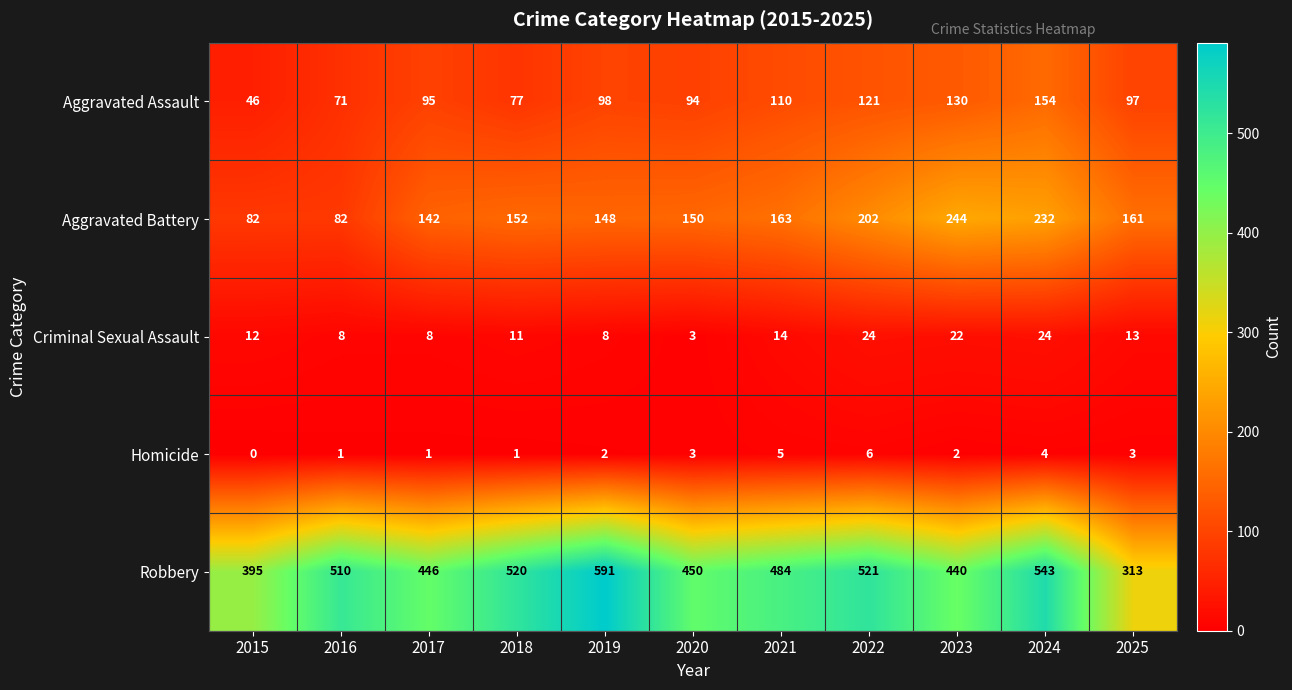

How many series are shown in this chart?

5